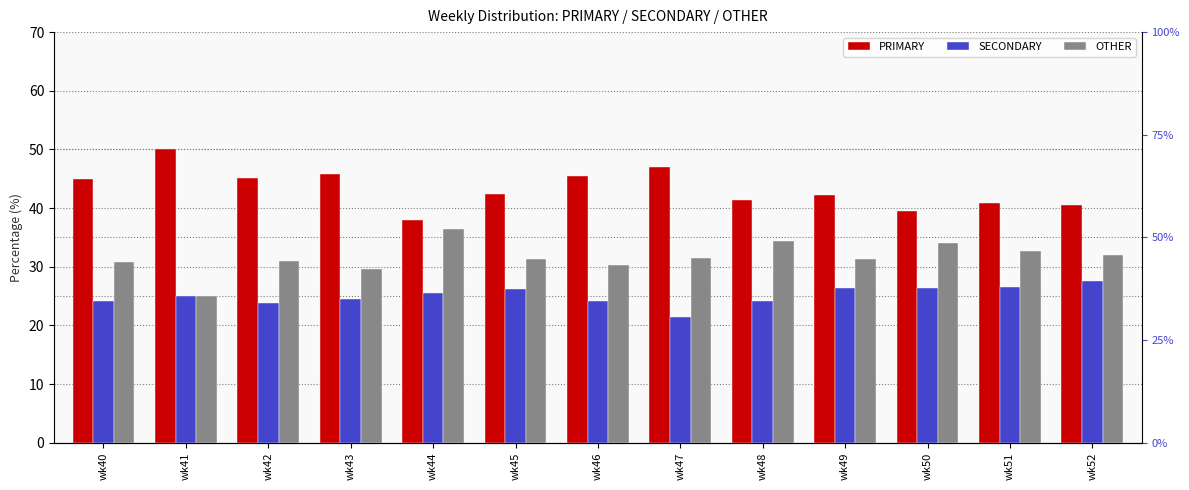

What is the sum of the SECONDARY values at wk51 and wk43?

51.0